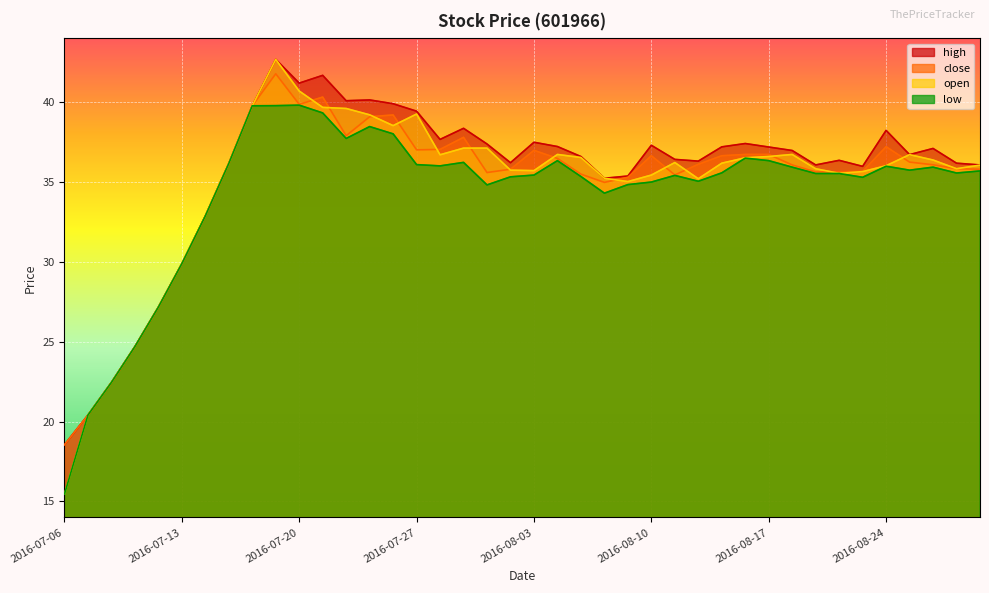

True or false: high and close intersect in this chart.

False